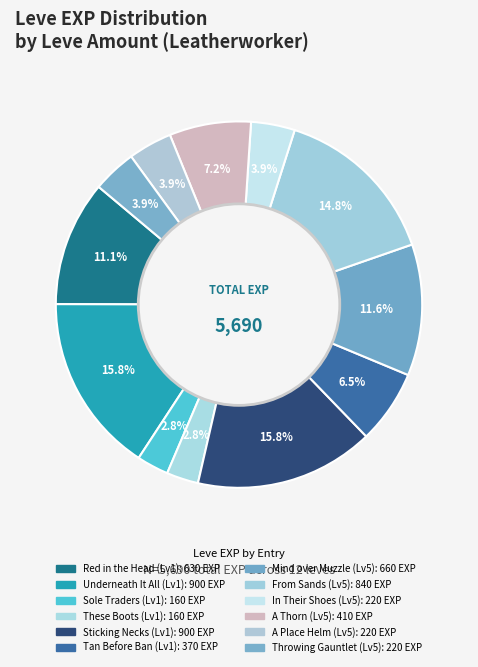

How many segments does this pie chart have?

12